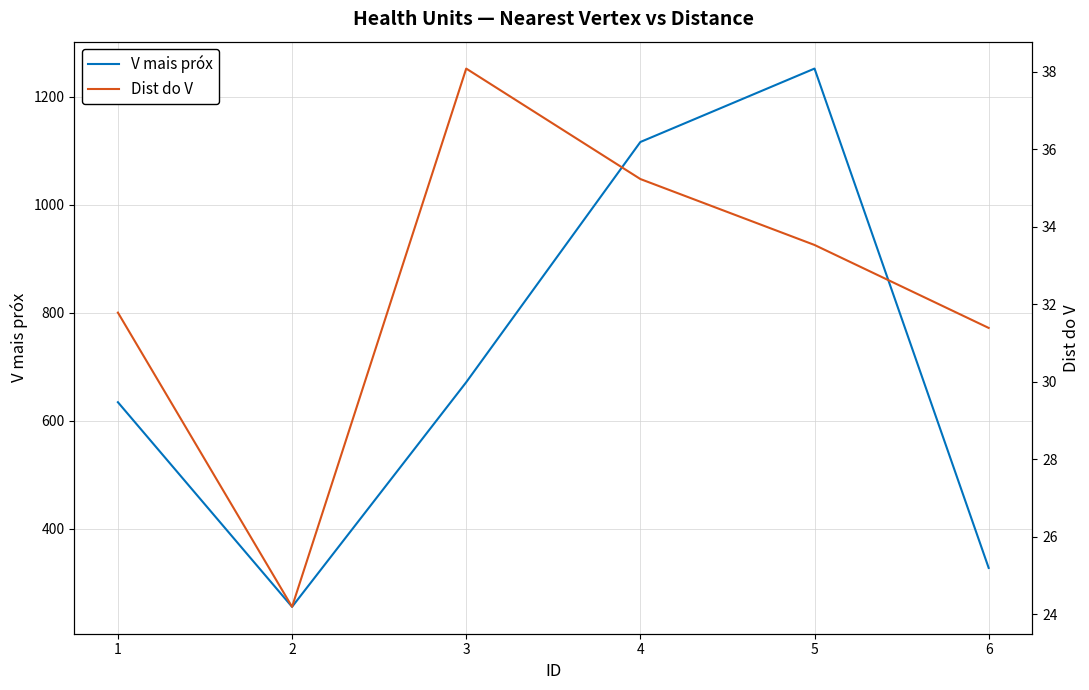

True or false: Dist do V has a value of 33.5 at 2.

False